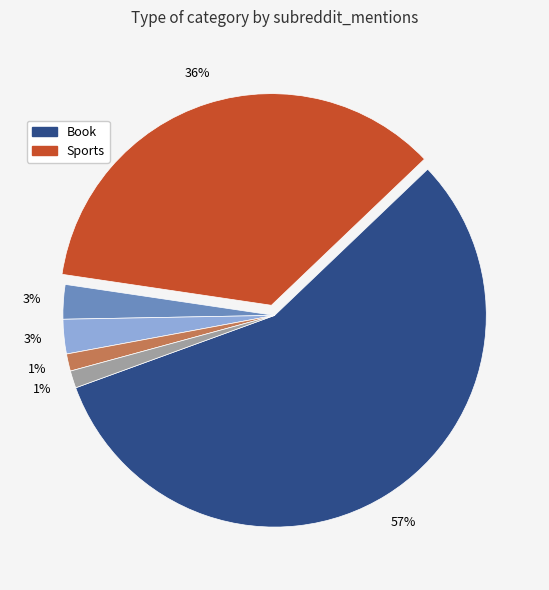

Is there any slice that represents more than half of the pie?

Yes